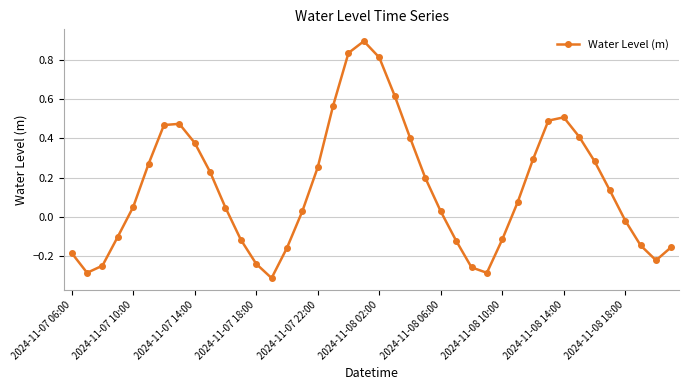

What is the maximum value shown in the chart?

0.9